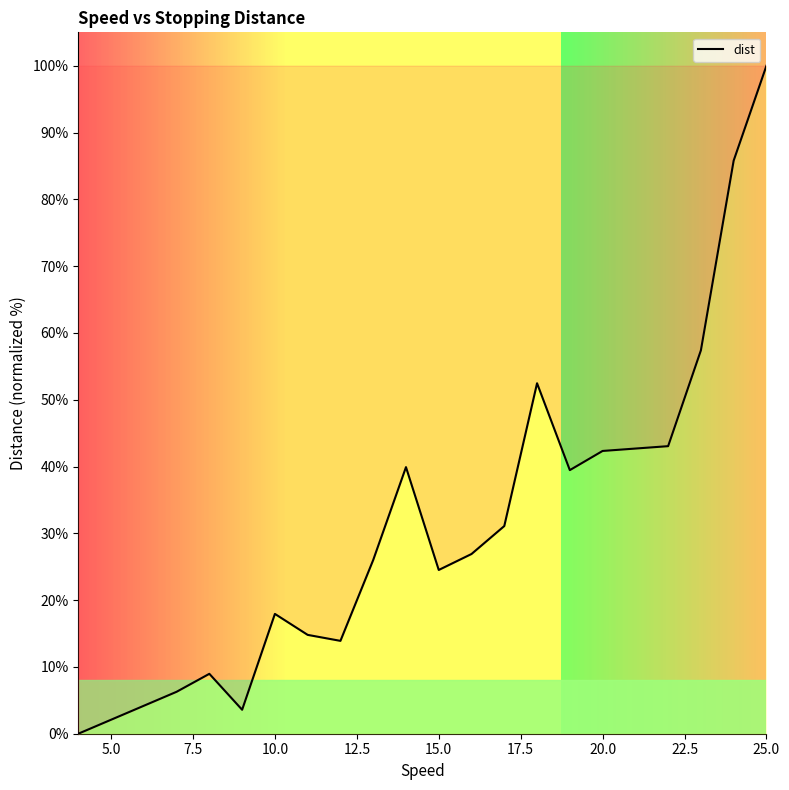

What is the difference between the maximum and minimum values?

100.0